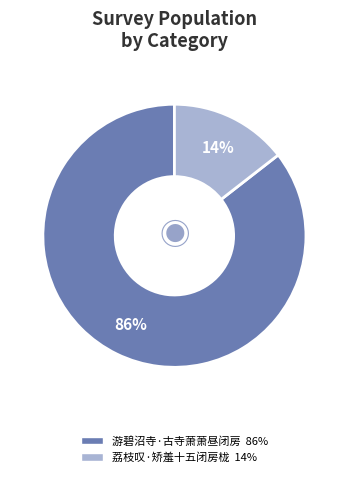

Which slice is the largest?

游碧沼寺·古寺萧萧昼闭房